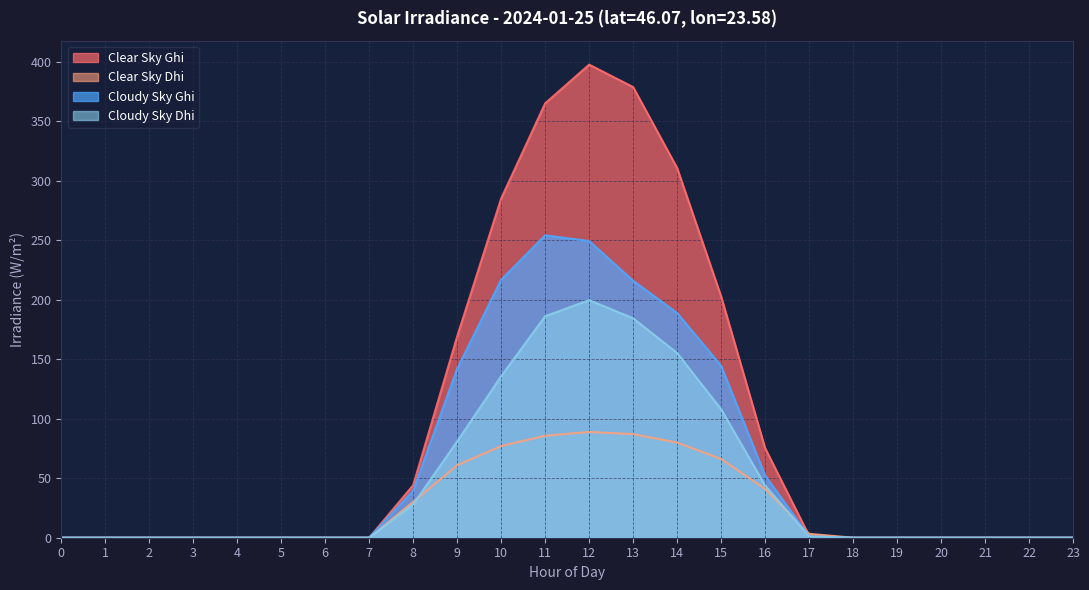

List the labels in order of clear_sky_ghi value, largest first.

12, 13, 11, 14, 10, 15, 9, 16, 8, 17, 0, 1, 2, 3, 4, 5, 6, 7, 18, 19, 20, 21, 22, 23